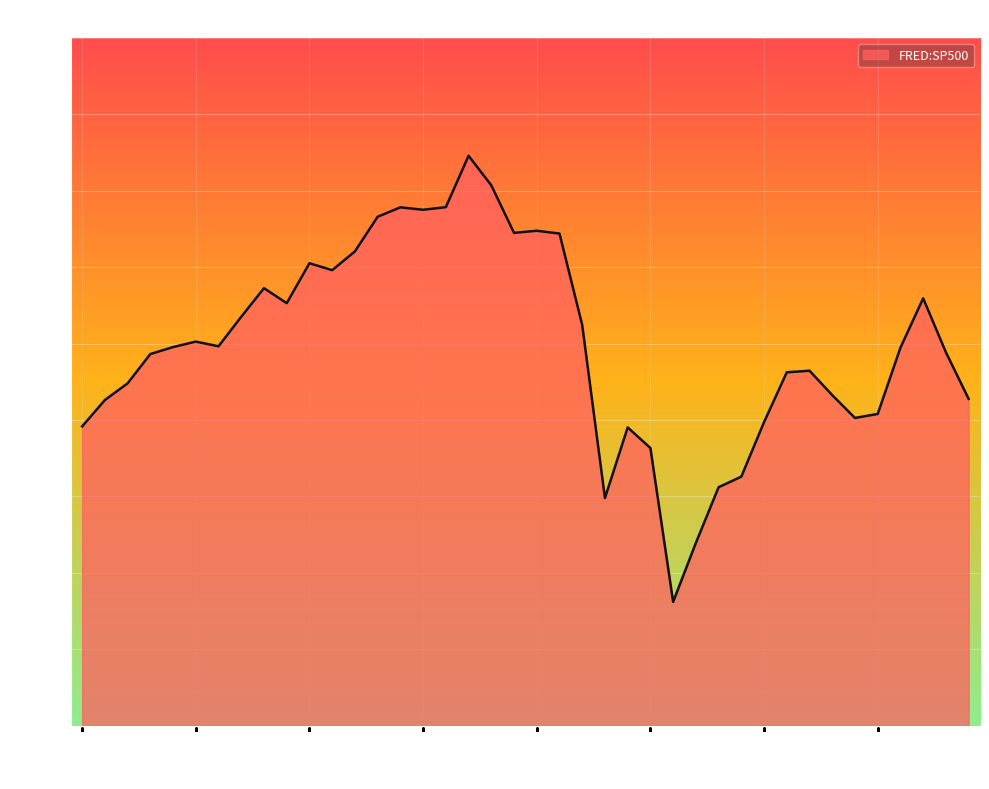

What is the smallest value displayed?

2581.0